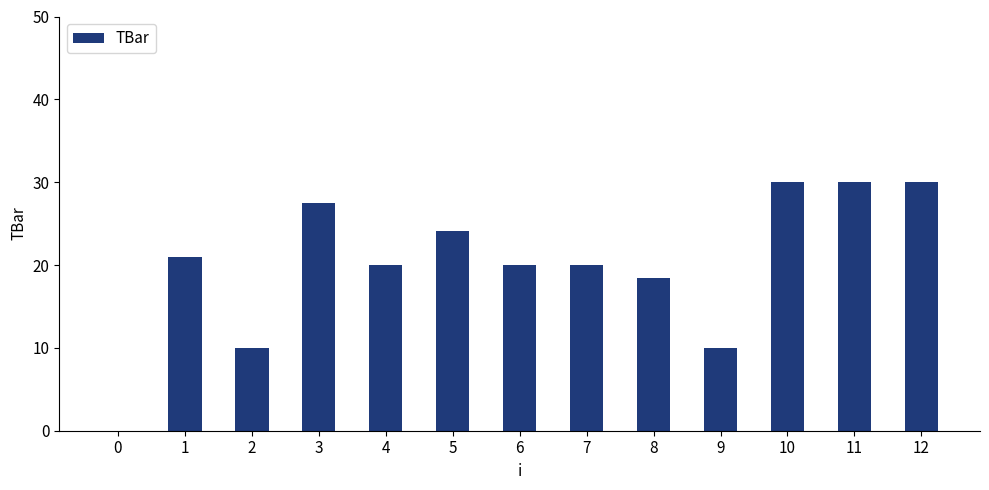

How many values are above zero?

12